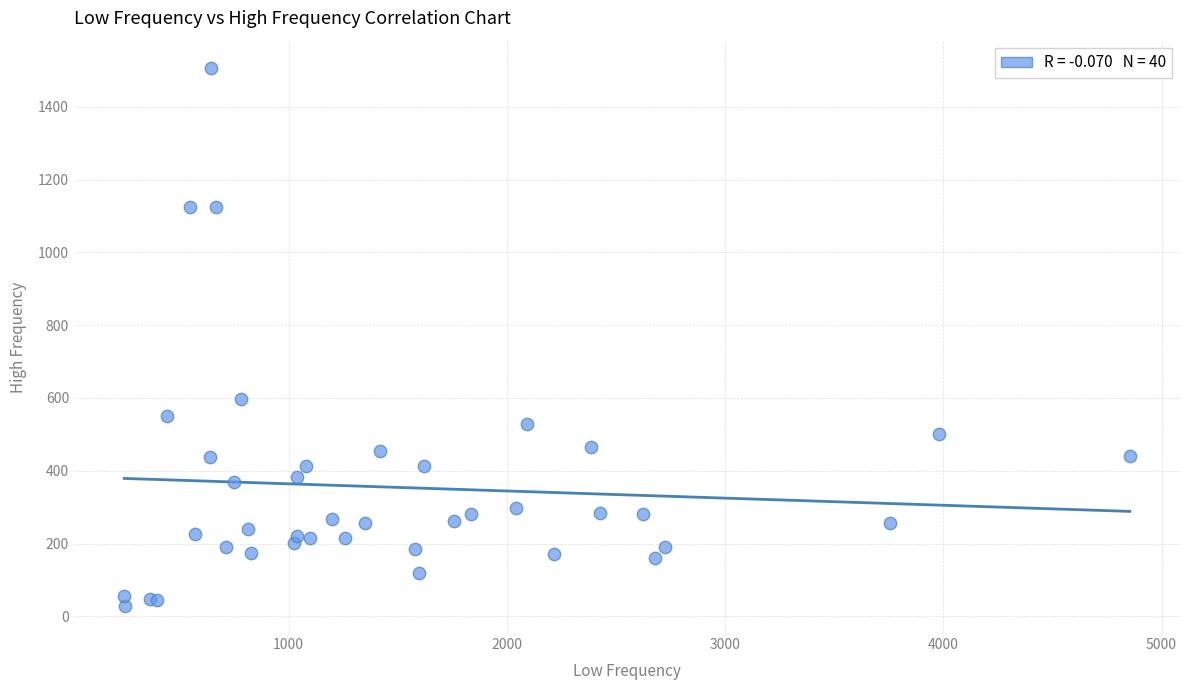

What Y value in the scatter plot is closest to 767?

596.0